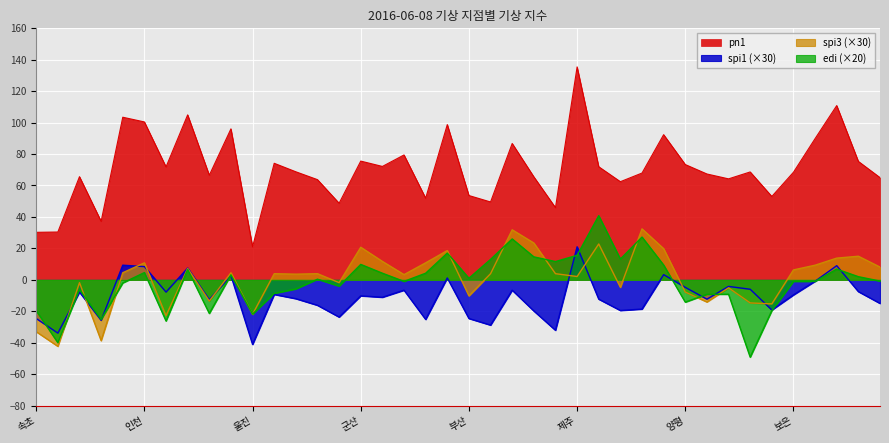

How many interior local peaks does the pn1 series have?

13